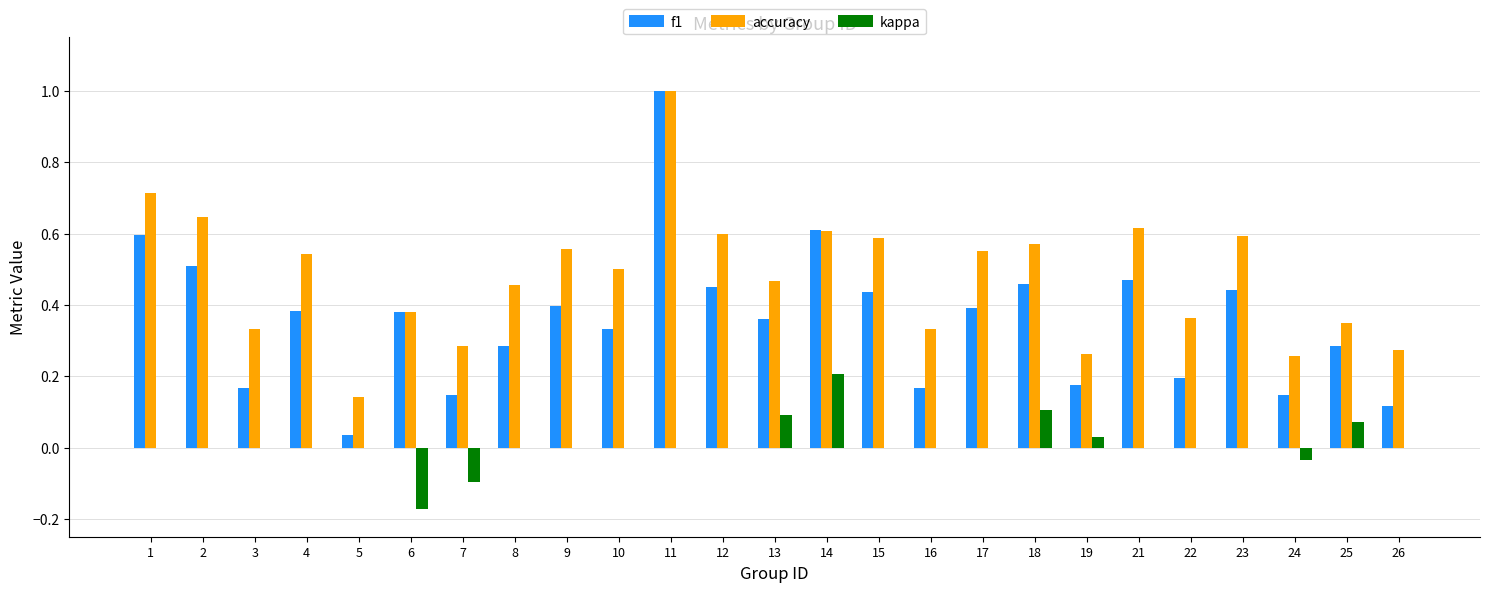

What is the total value across all series at 14?

1.4